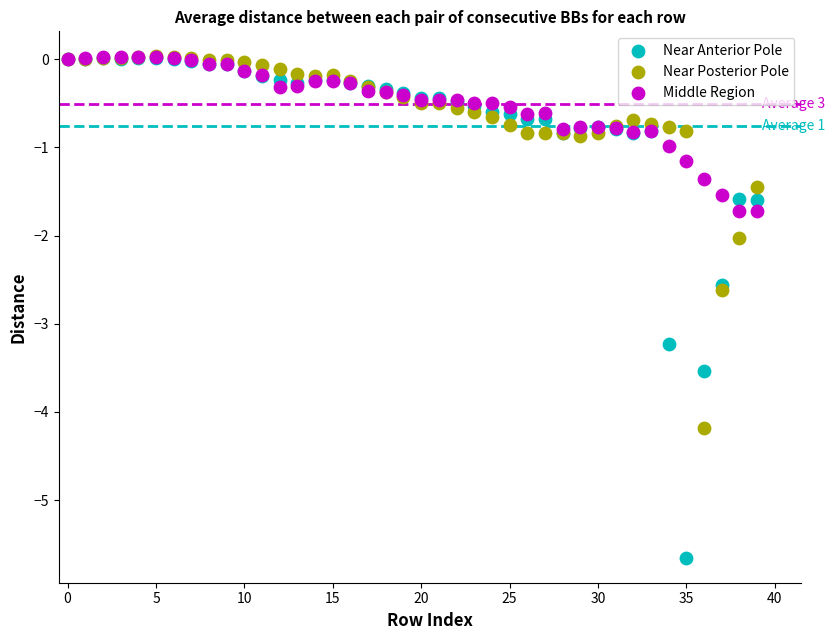

What are all the series names shown in the legend?

Near Anterior Pole, Near Posterior Pole, Middle Region